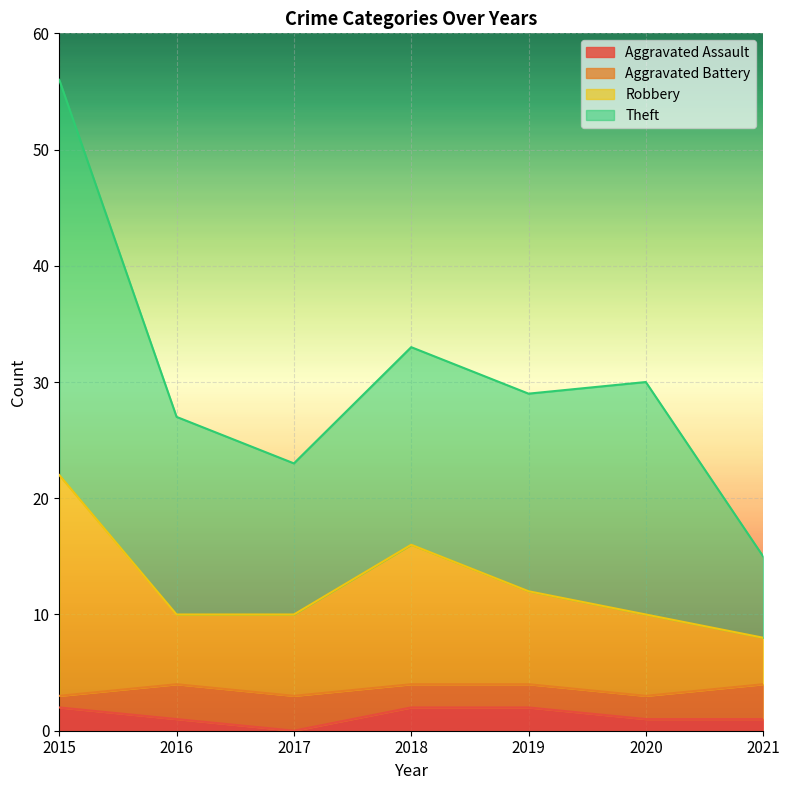

What is the spread (max minus min) of values at 2019?

27